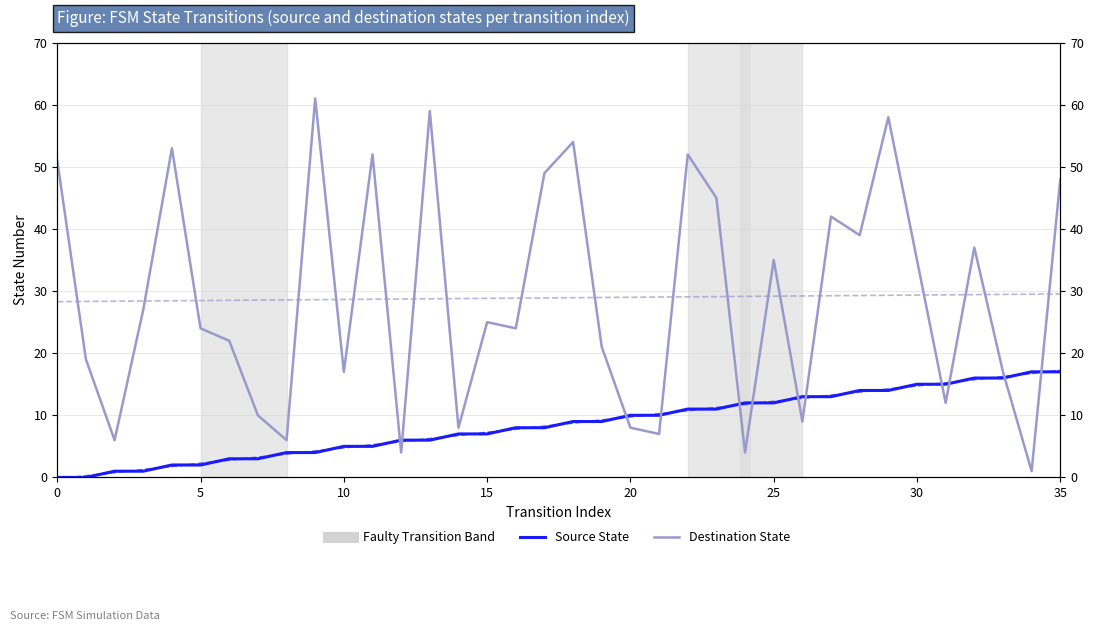

What is the label of the 35th point from the left?

34